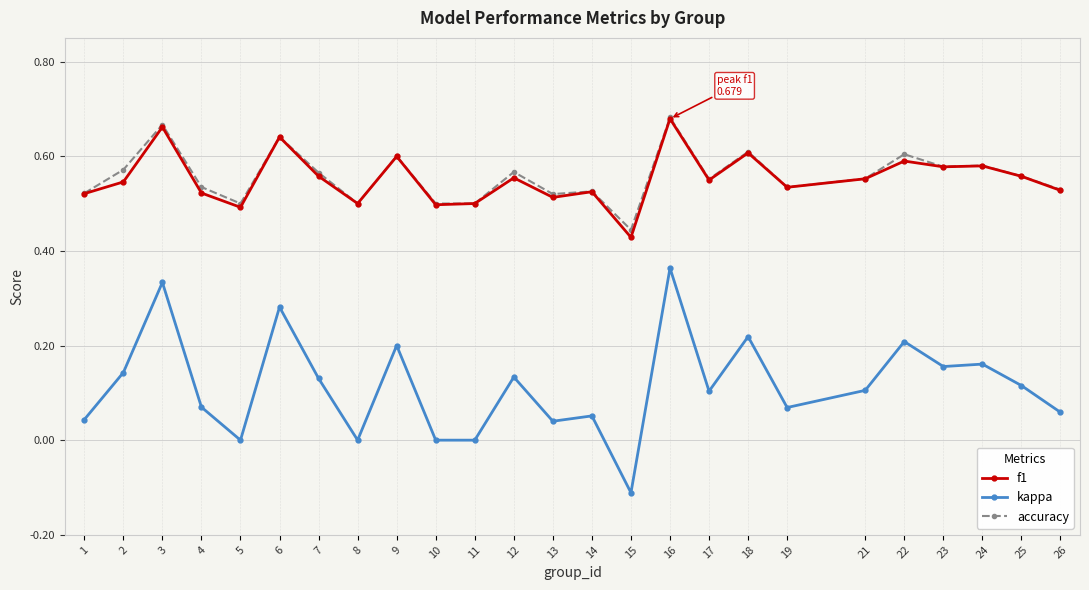

Is the value of kappa at 8 greater than the value of accuracy at 11?

No